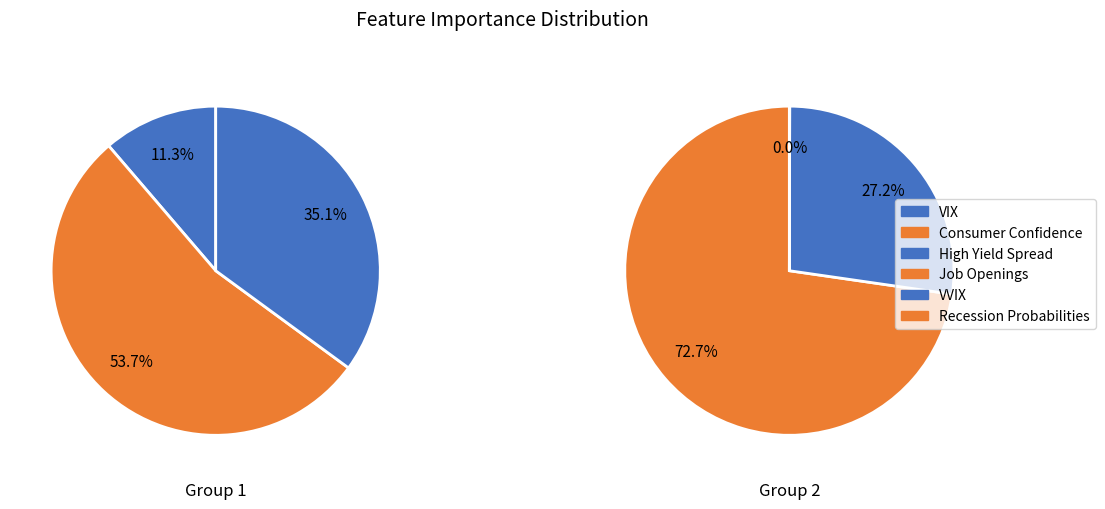

True or false: VIX accounts for 1% of the total.

False